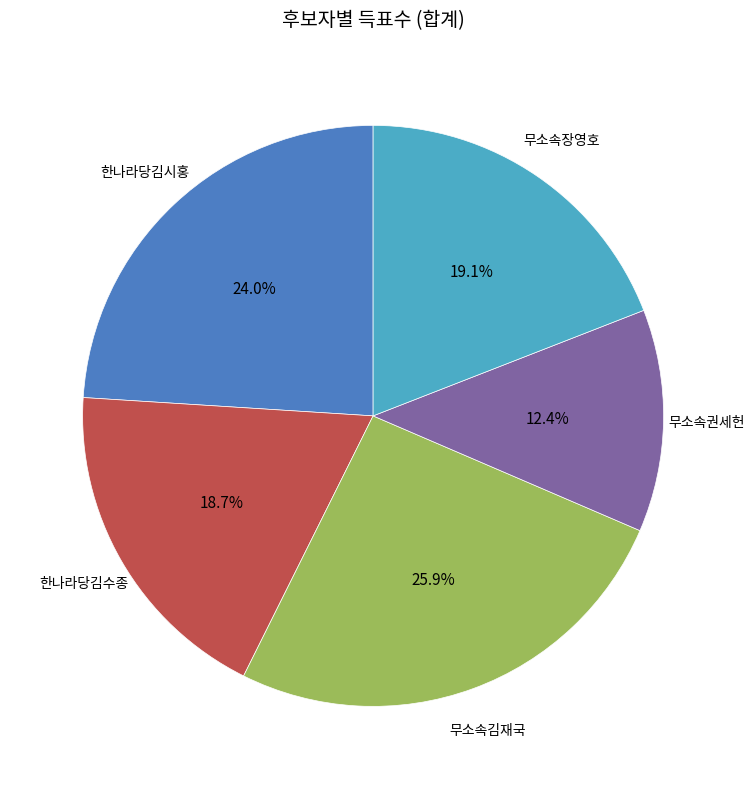

How many slices are in this pie chart?

5